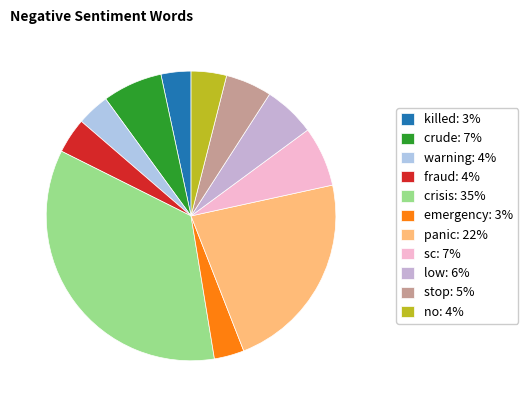

What is the total percentage of emergency and fraud?

7.3%